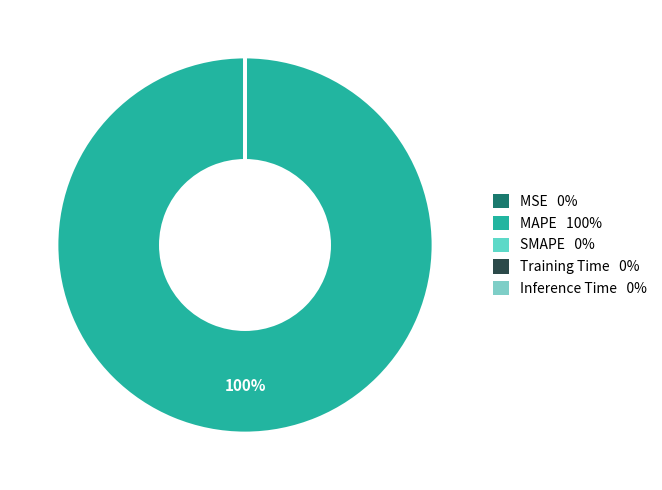

Is it true that MSE is 1% of the pie?

False